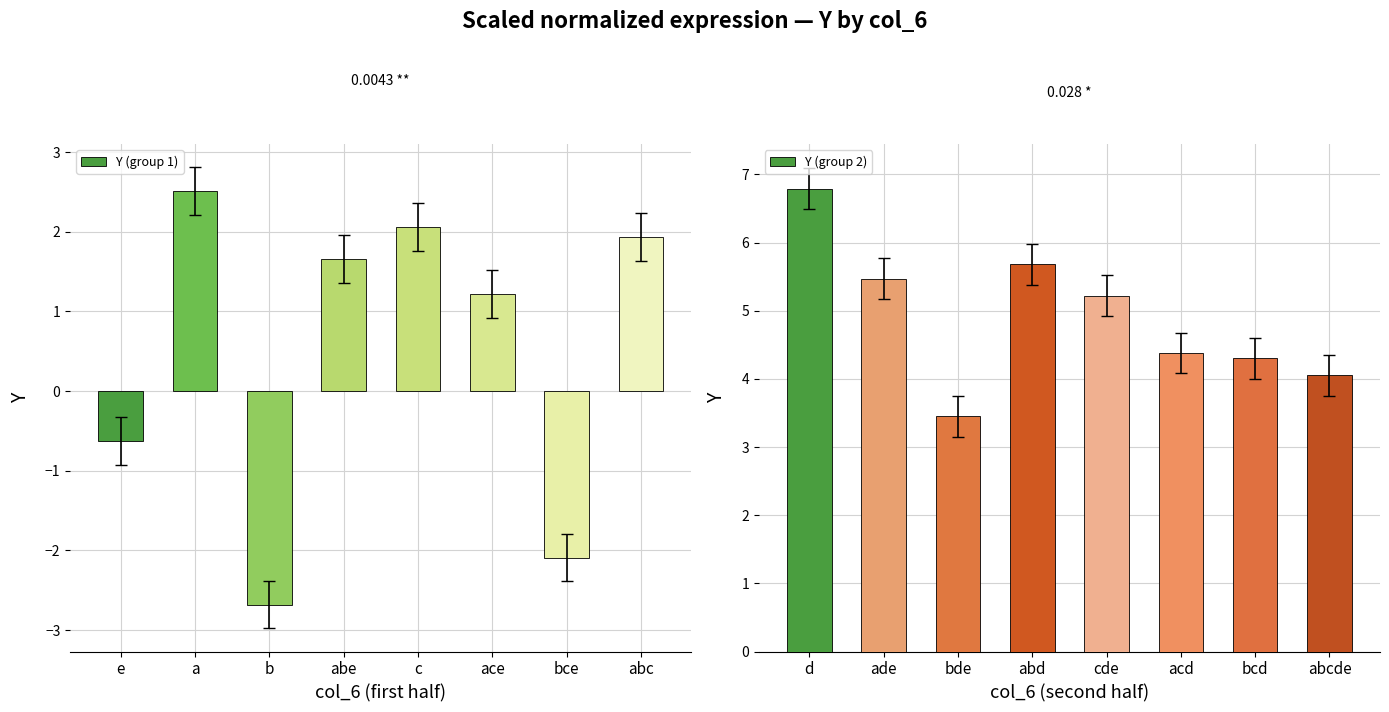

What is the sum of the Y (group 1) values at abc and abe?

3.6